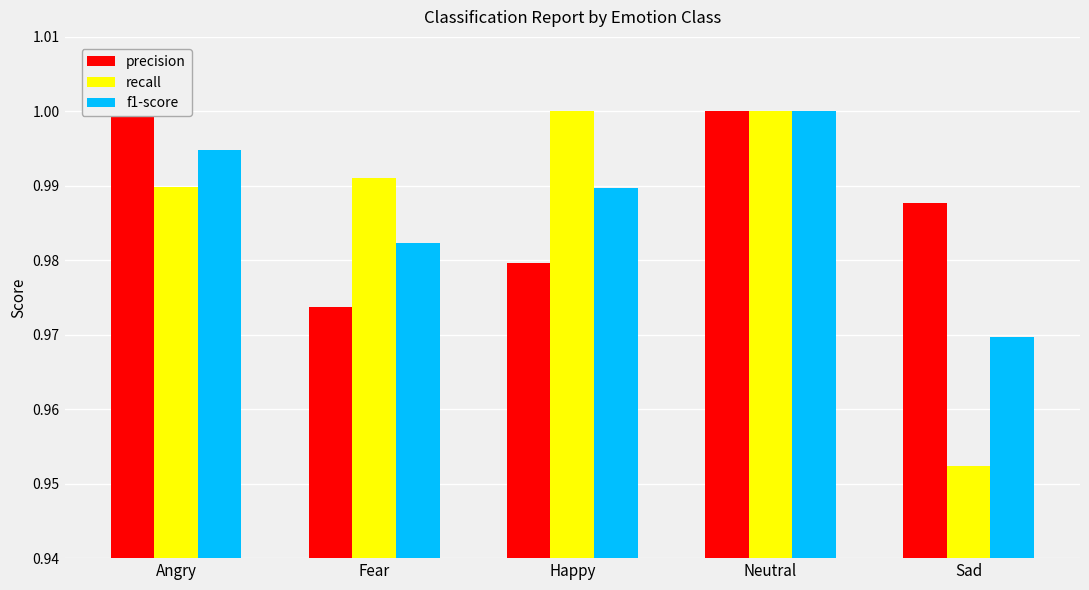

List the series in order of their peak value, highest first.

precision, recall, f1-score